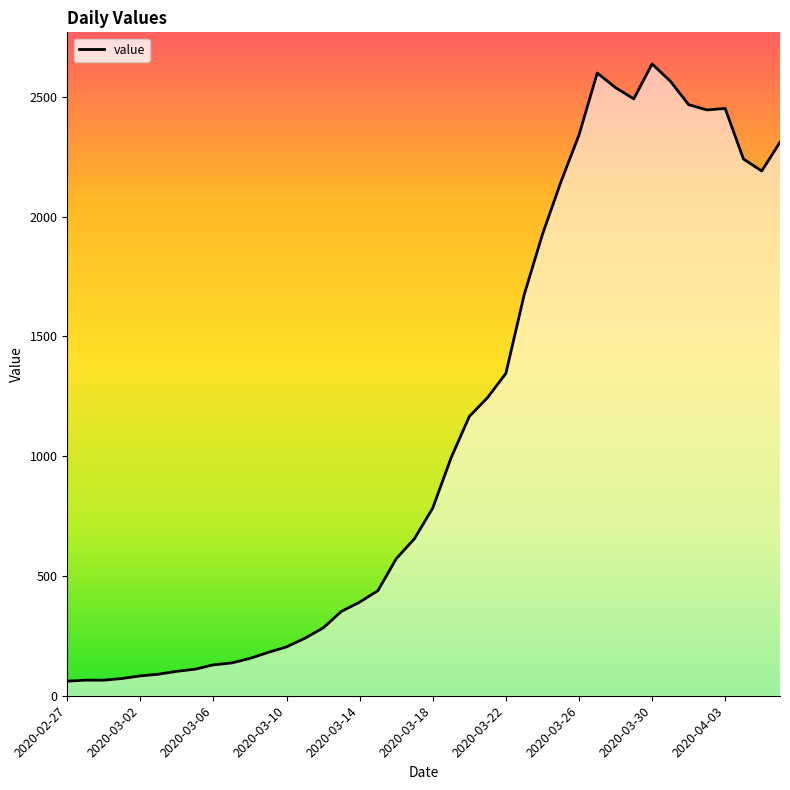

What is the smallest value displayed?

61